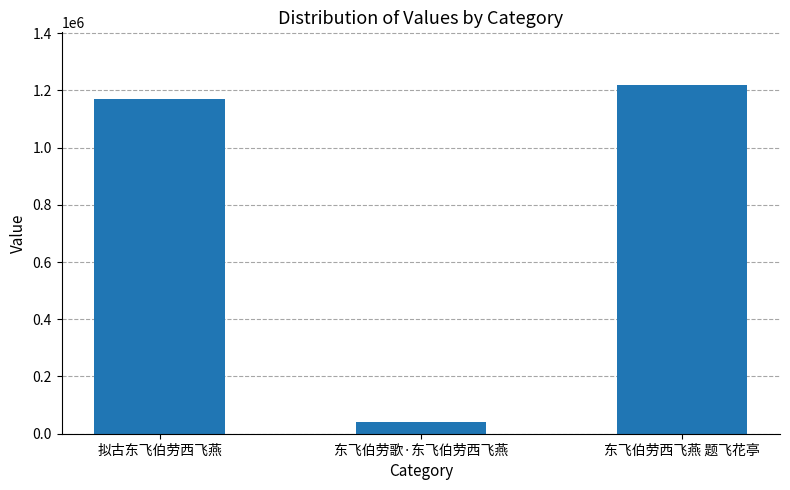

What is the sum of the values at 东飞伯劳西飞燕 题飞花亭 and 拟古东飞伯劳西飞燕?

2389438